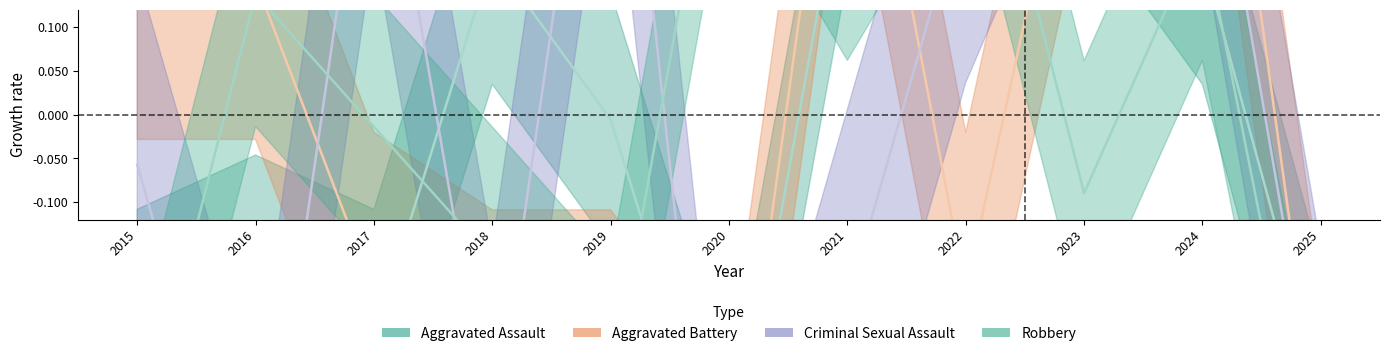

Is it true that Aggravated Battery equals -0.4 at 2018?

False